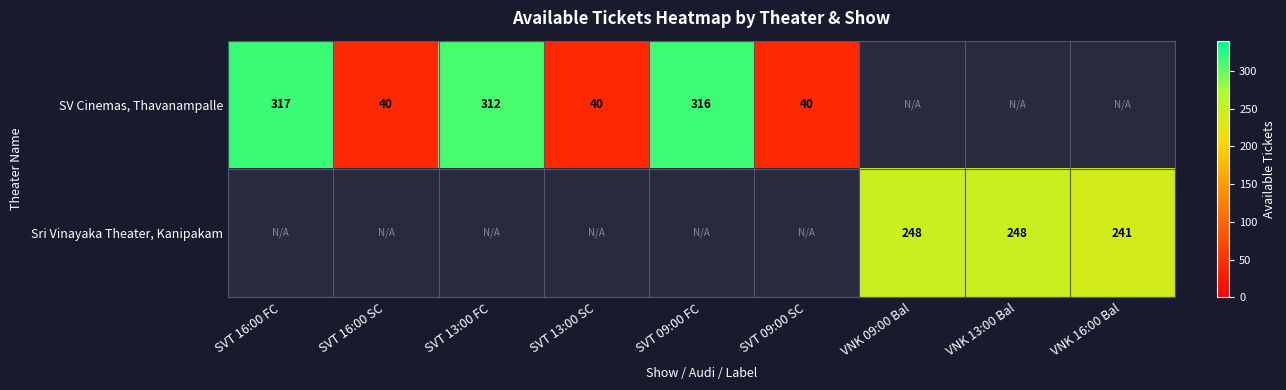

The value of Sri Vinayaka Theater, Kanipakam at VNK 13:00 Bal is 149. True or false?

False